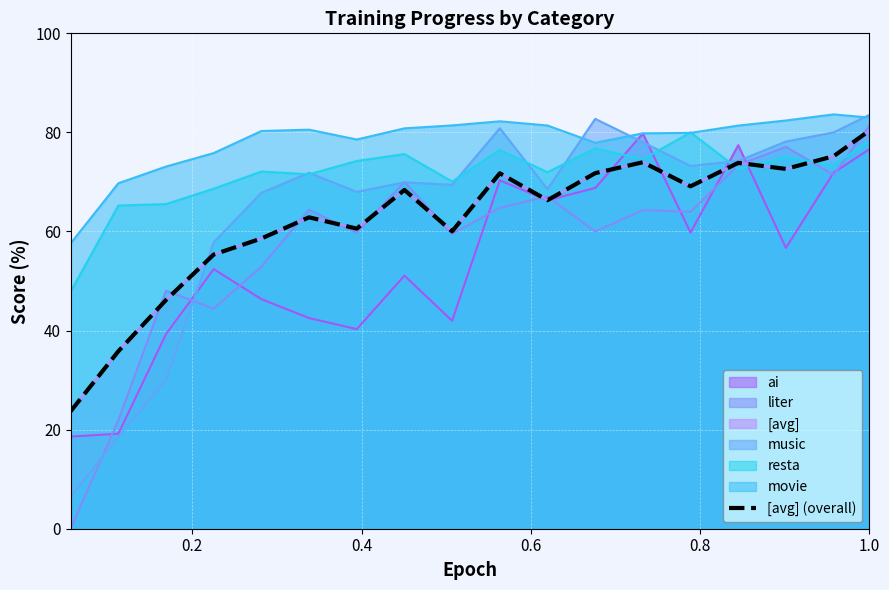

What is the smallest value displayed?

23.7